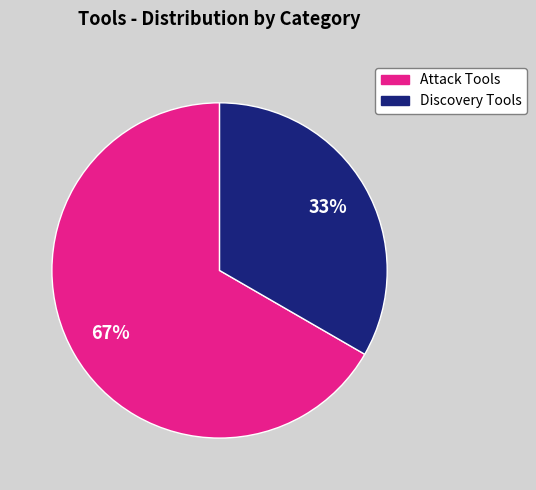

Does any single category account for the majority?

Yes